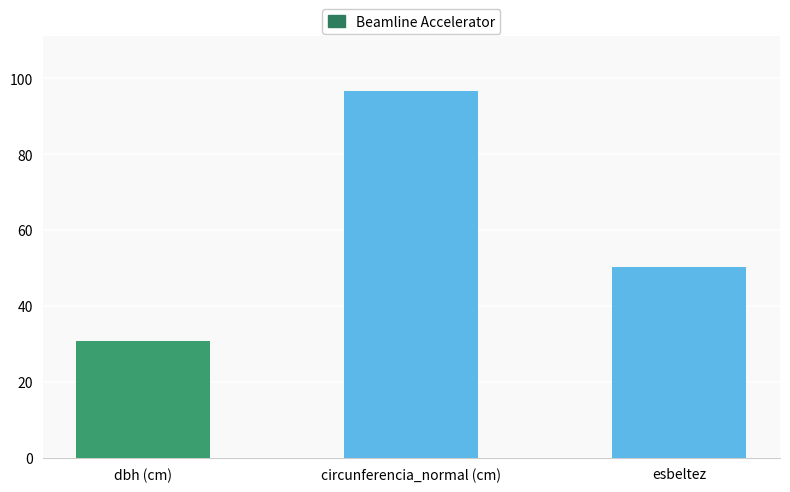

Rank the categories by value from highest to lowest.

circunferencia_normal (cm), esbeltez, dbh (cm)